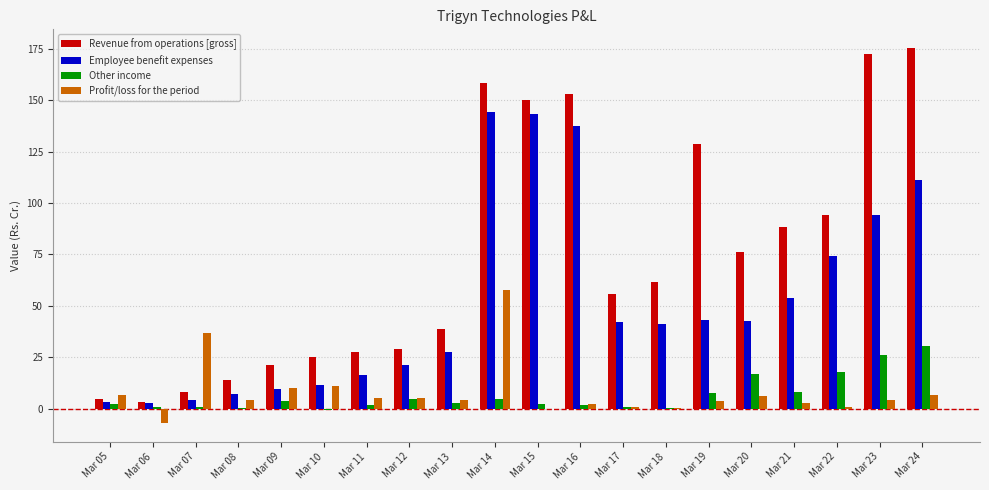

How many groups of bars are there?

20